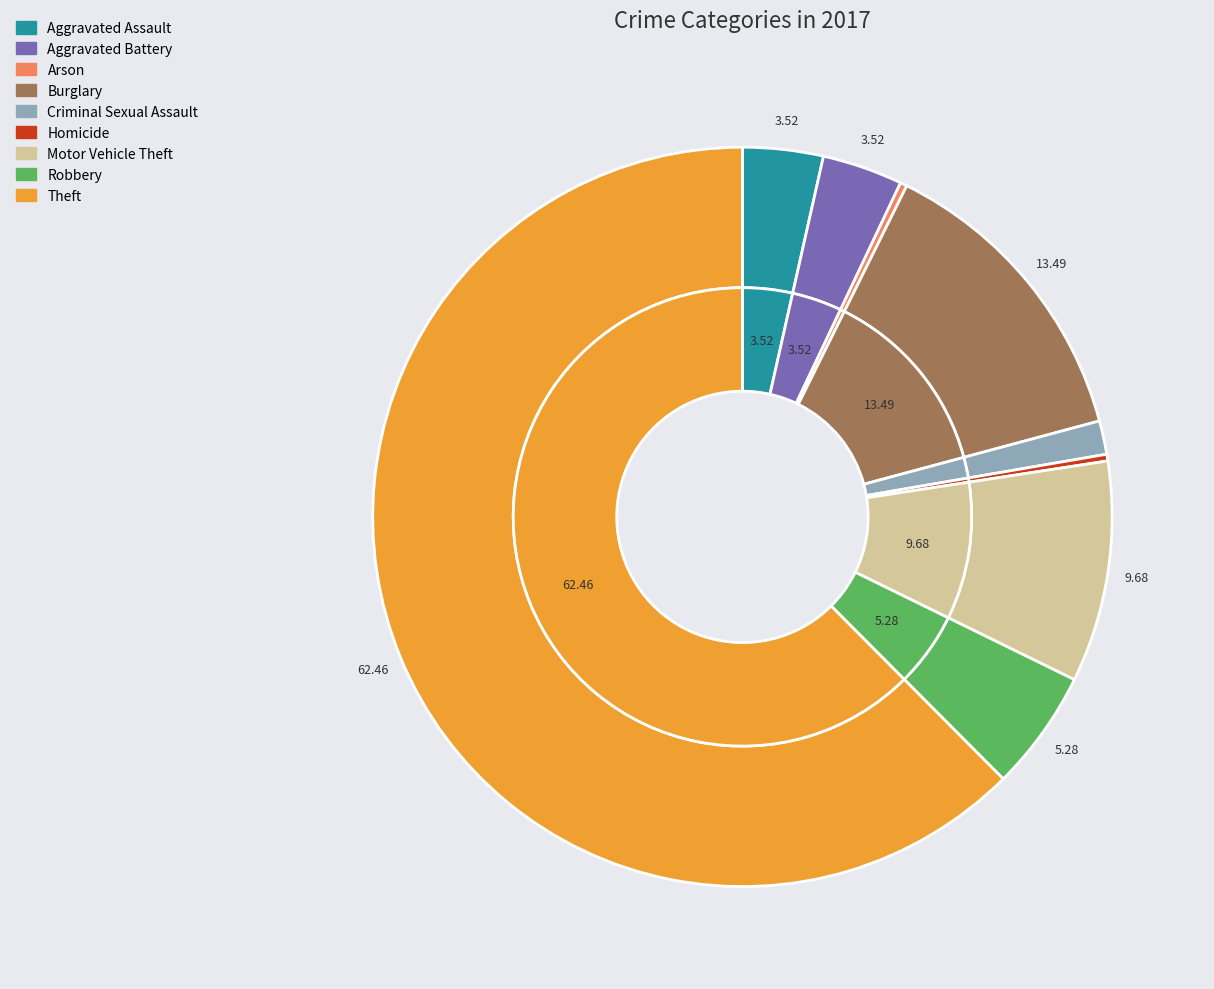

To the nearest percent, what is the combined percentage of Arson and Criminal Sexual Assault?

2%